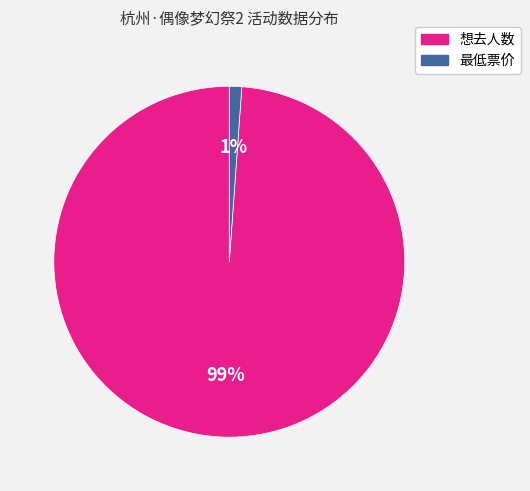

To the nearest percent, what is the difference between the largest and smallest slice percentages?

98%